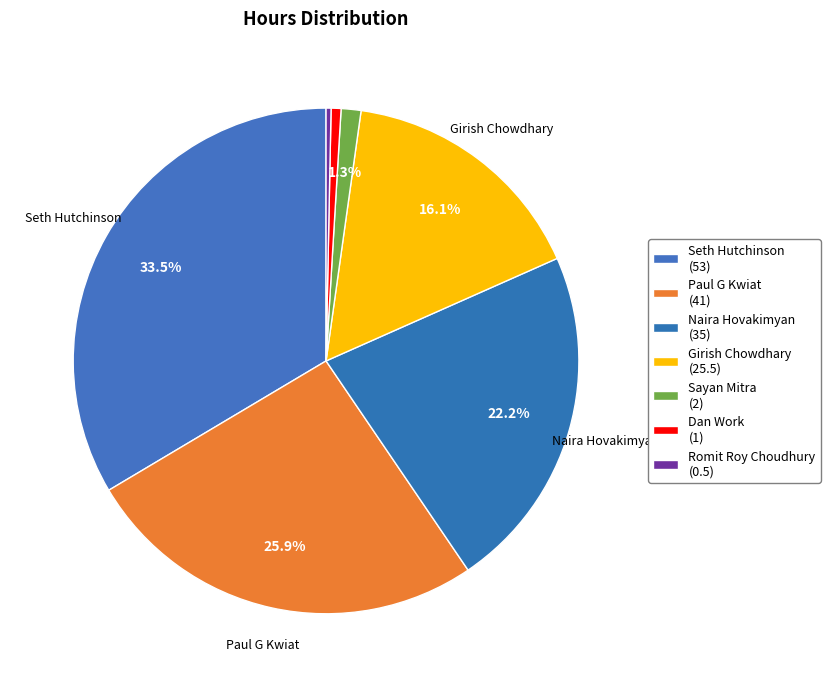

To the nearest percent, what is the average slice percentage?

14%